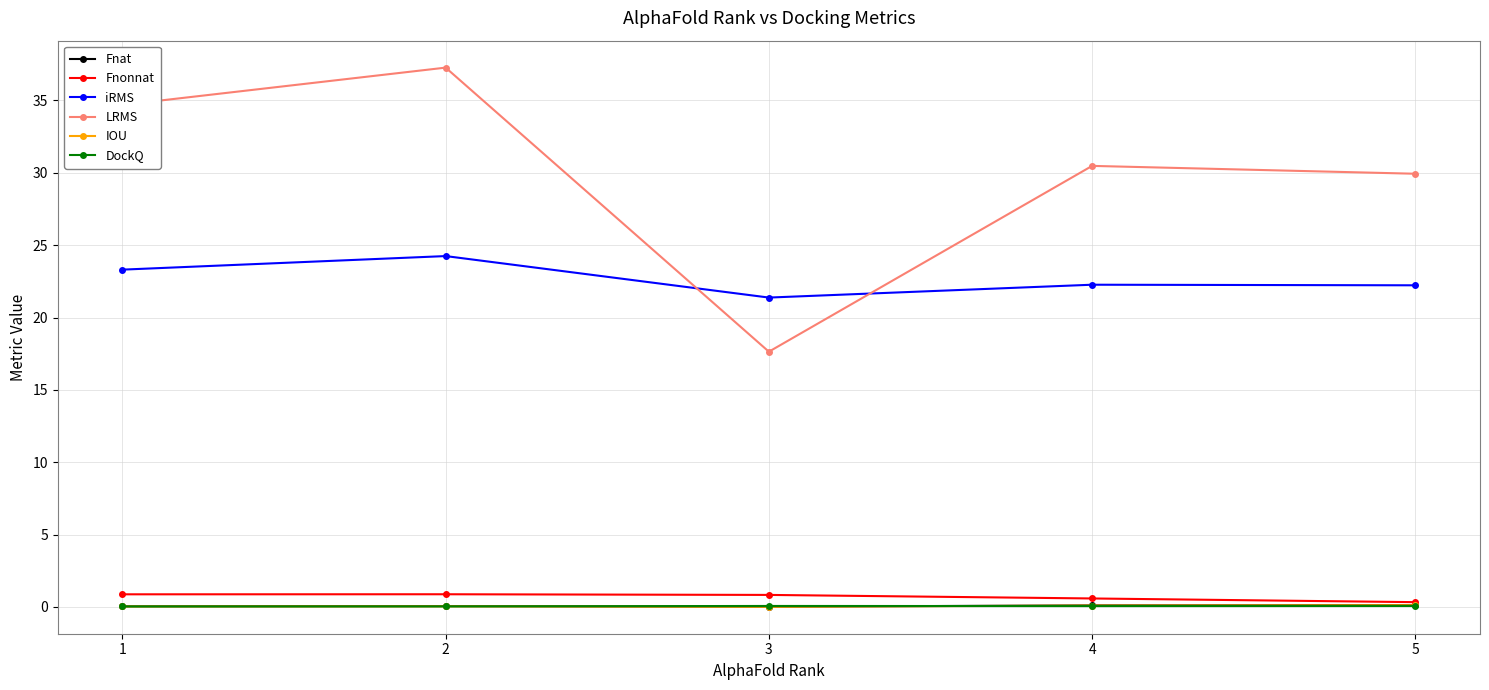

What is the approximate value of LRMS at 5?

29.9